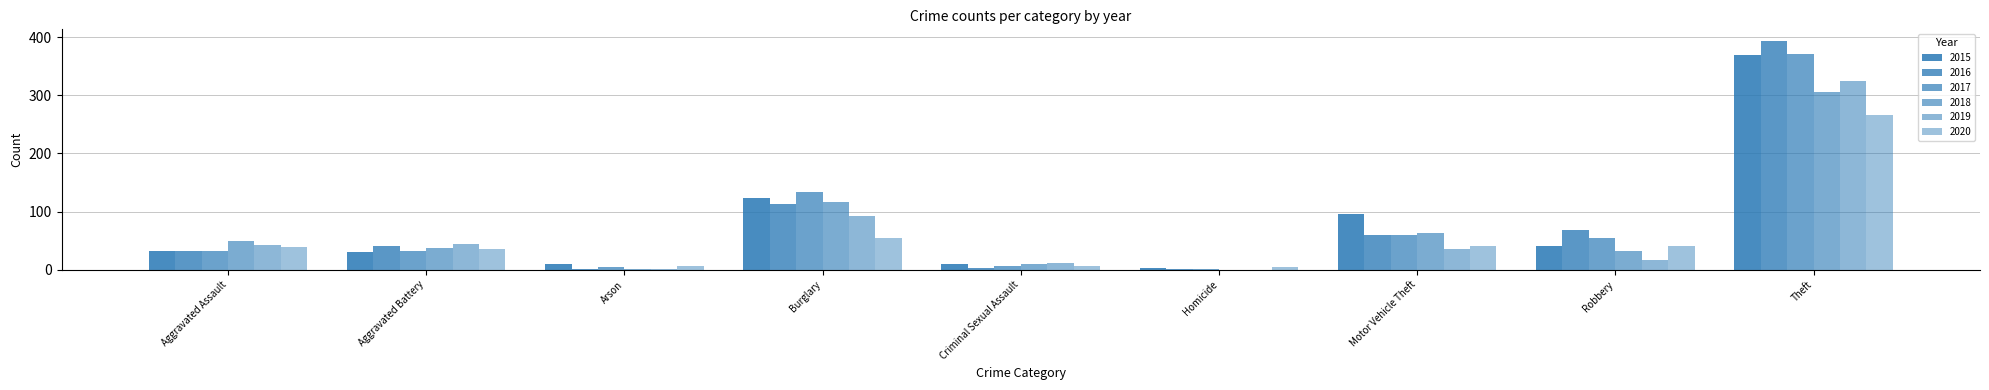

What is the average value of the 2018 series?

68